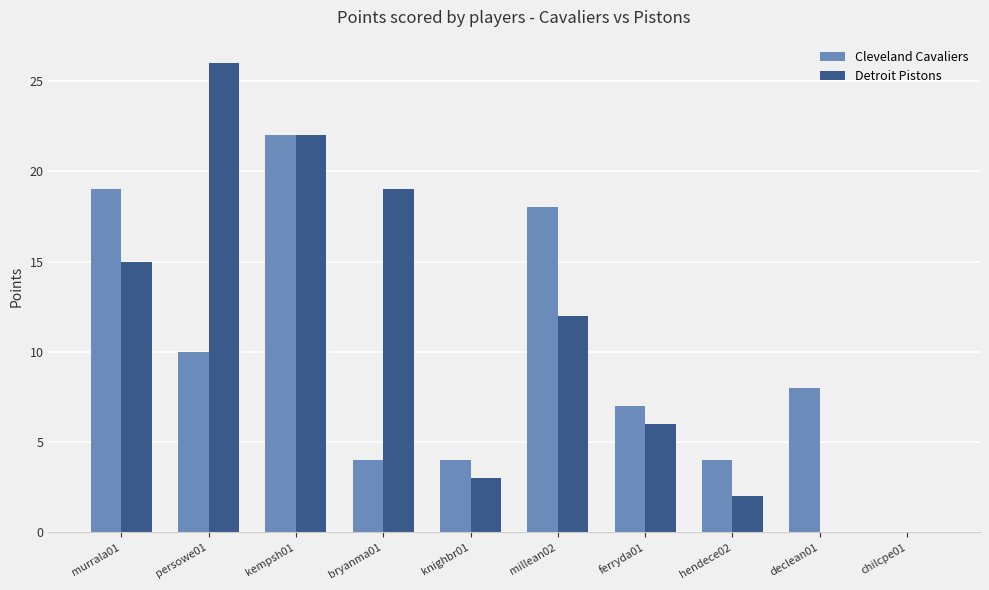

True or false: Detroit Pistons has a value of 19 at millean02.

False